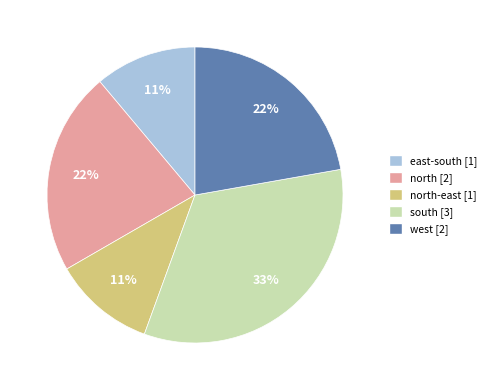

To the nearest percent, what is the average slice percentage?

20%